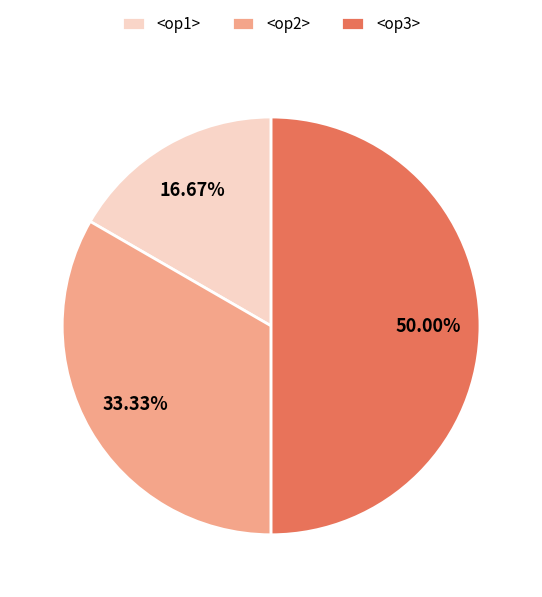

Does <op2> represent more than half of the total?

No